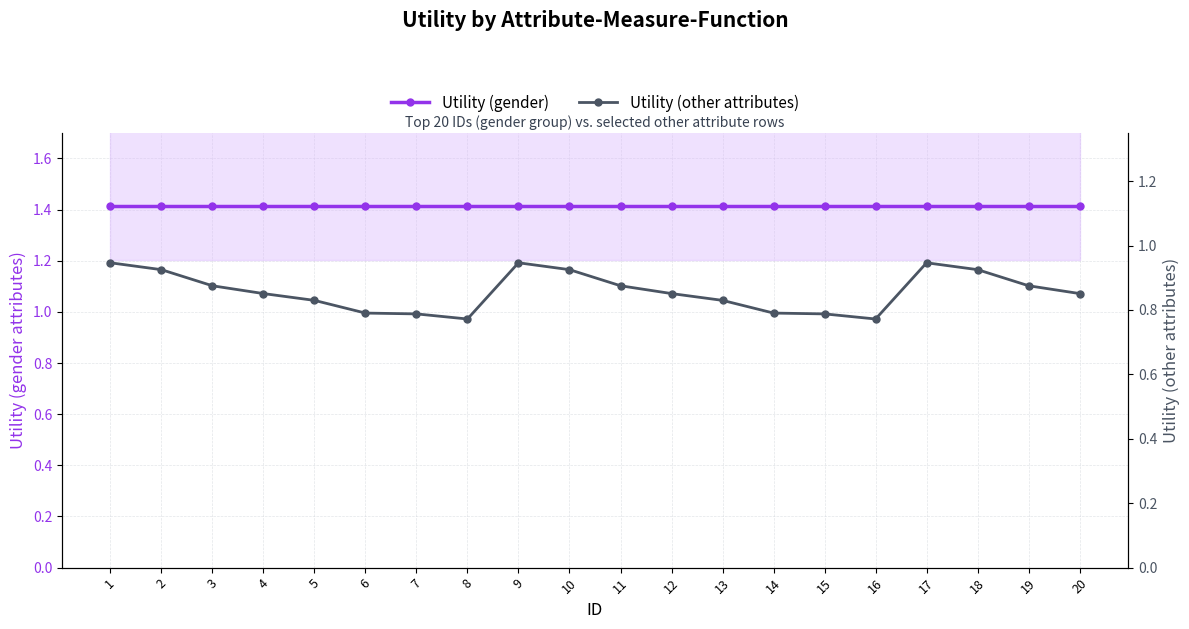

Read the Utility (gender) value at 15.

1.4